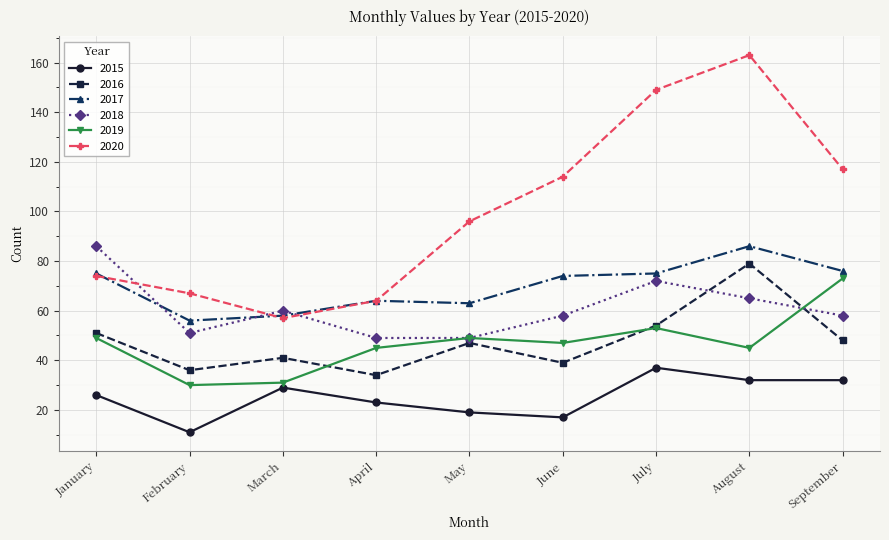

What is the highest value of the 2017 series?

86